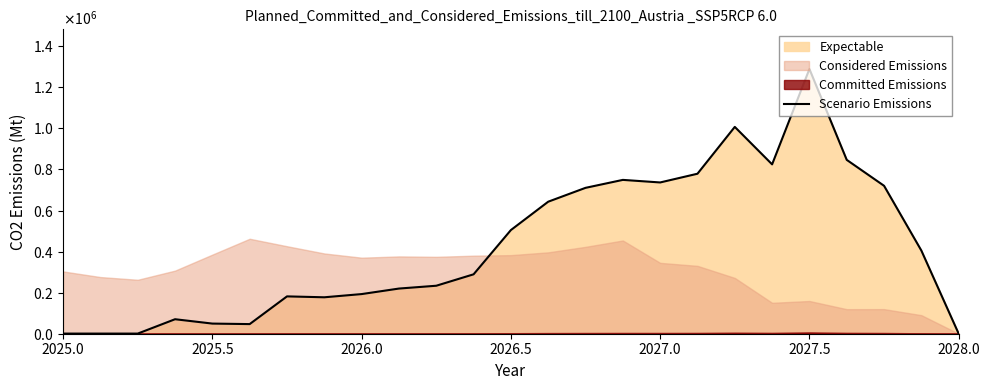

The chart shows a value of 1396305 at 18. True or false?

False